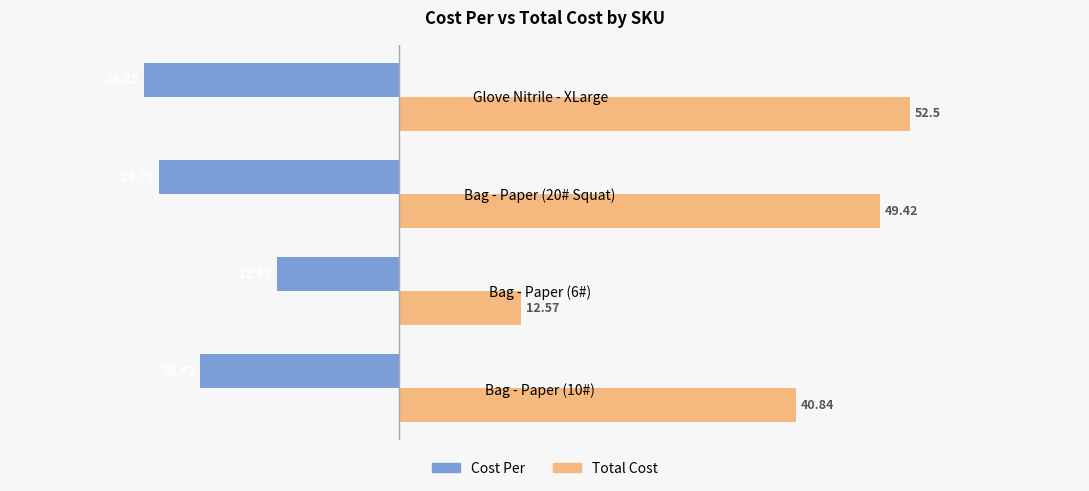

Rank the categories by Total Cost value from highest to lowest.

Glove Nitrile - XLarge, Bag - Paper (20# Squat), Bag - Paper (10#), Bag - Paper (6#)